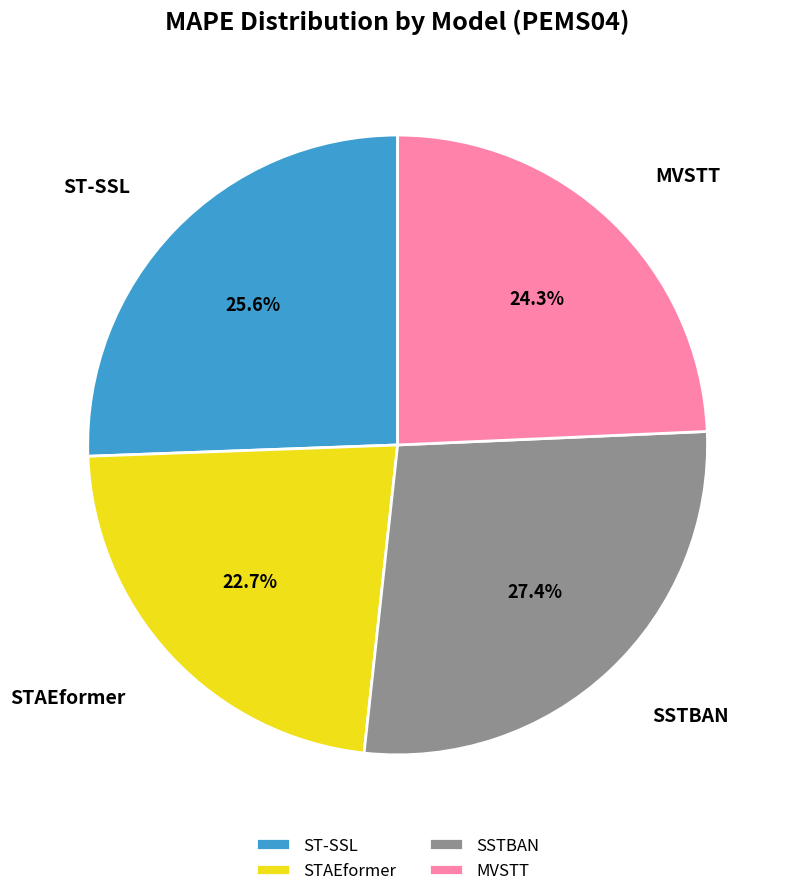

To the nearest percent, what is the difference between the largest and smallest slice percentages?

5%